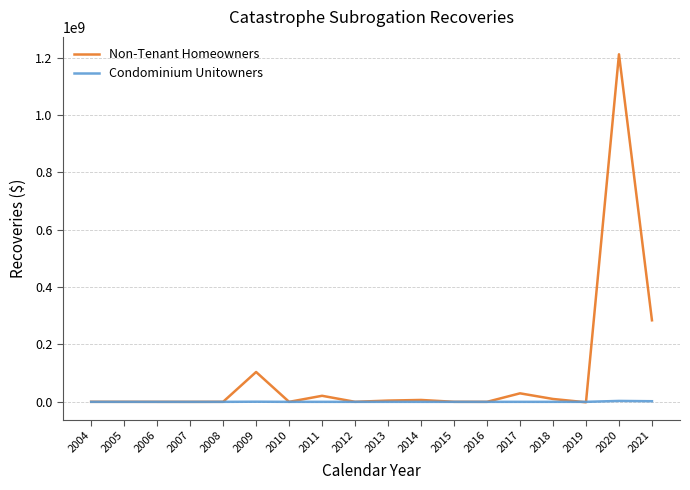

Which series has the largest total across all categories?

Non-Tenant Homeowners